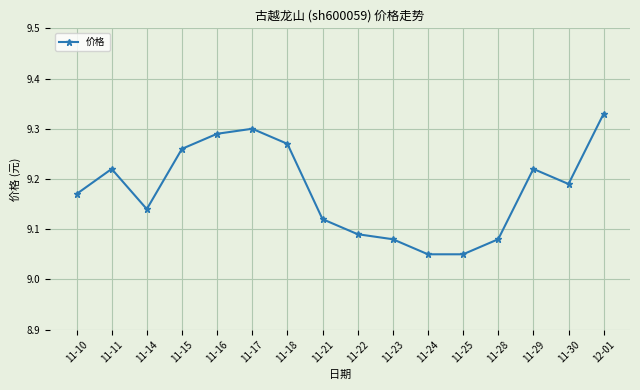

What is the label of the 4th point from the left?

11-15